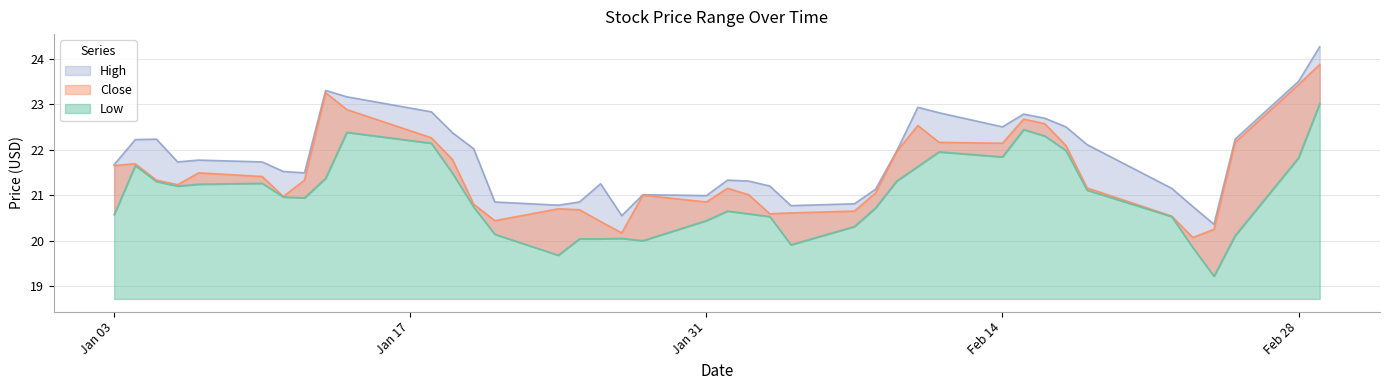

Which category has the highest value in the High series?

2022-03-01